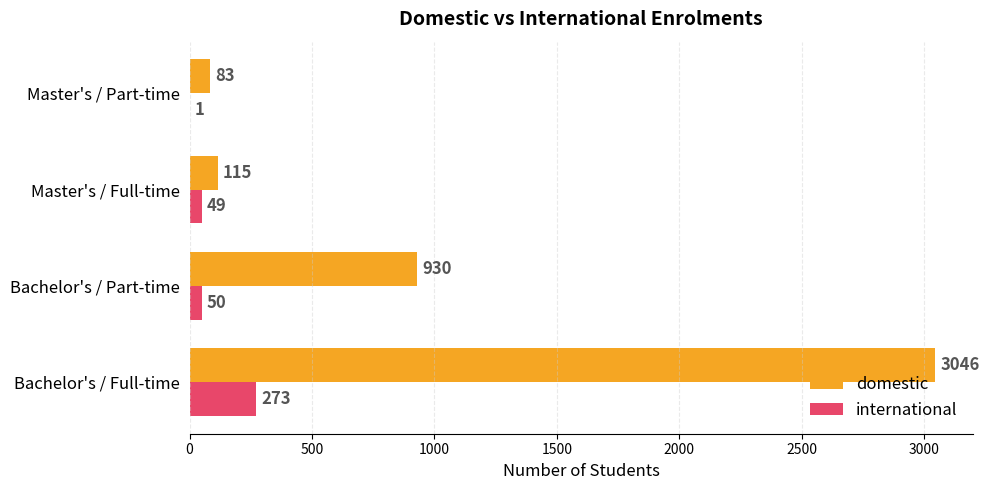

The domestic series shows 930 at Bachelor's / Part-time. True or false?

True